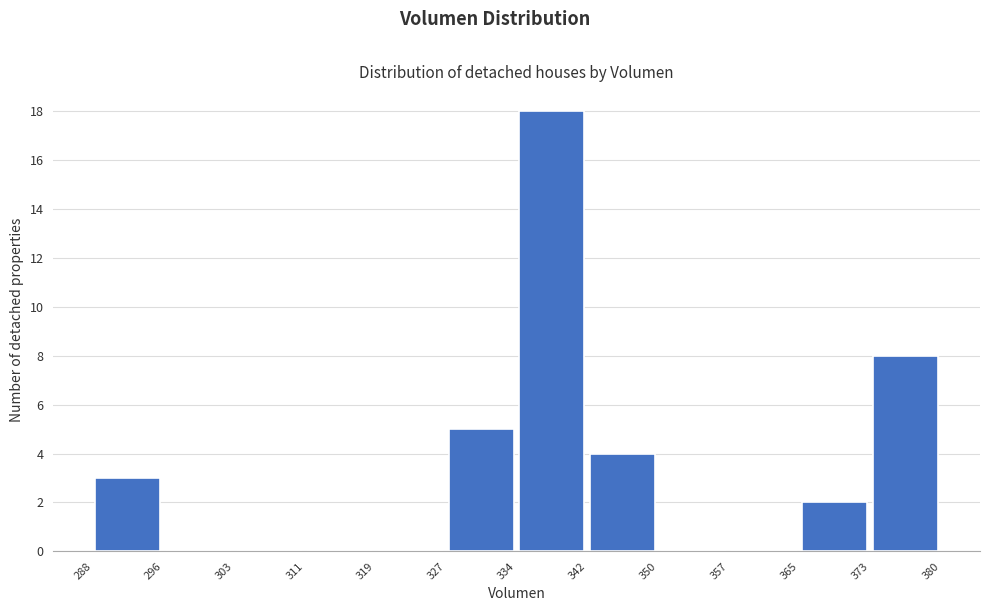

Reading left to right, transcribe this chart: for each bar, give the range it covers on the x-axis and its height. The values are not printed on the chart, so give them approximately, as read against the axis.

288 to 296: 3
296 to 303: 0
303 to 311: 0
311 to 319: 0
319 to 327: 0
327 to 334: 5
334 to 342: 18
342 to 350: 4
350 to 357: 0
357 to 365: 0
365 to 373: 2
373 to 380: 8